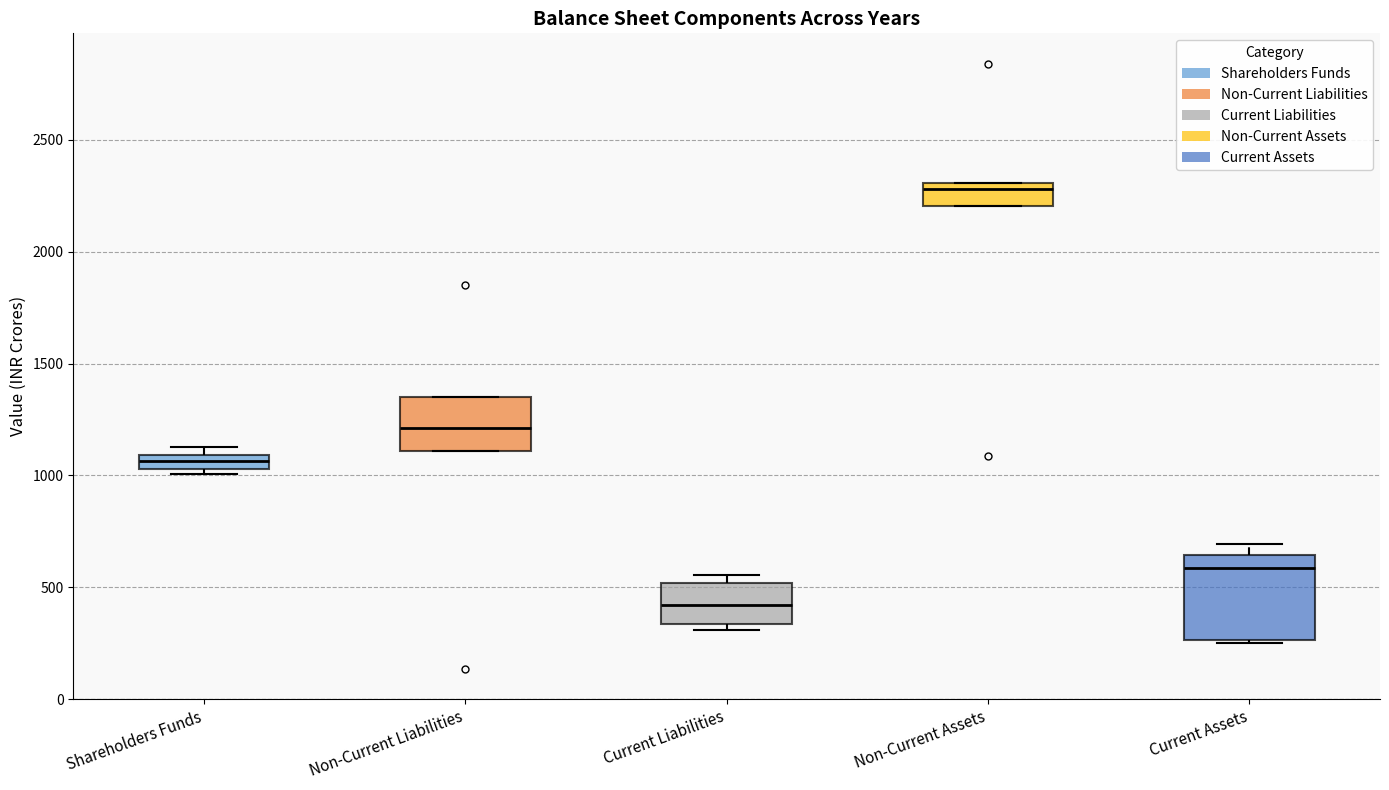

Where is the upper edge of the box for Shareholders Funds on the y-axis? The values are not printed on the chart, so give them approximately, as read against the axis.

1100